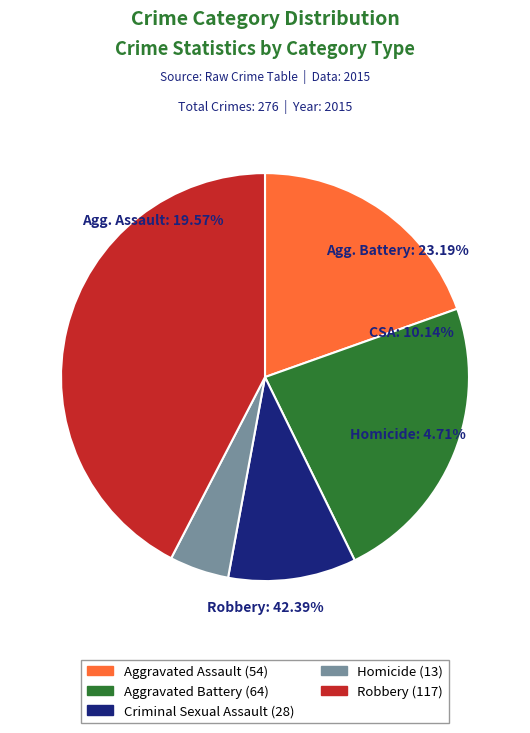

Between Robbery and Criminal Sexual Assault, which is larger?

Robbery